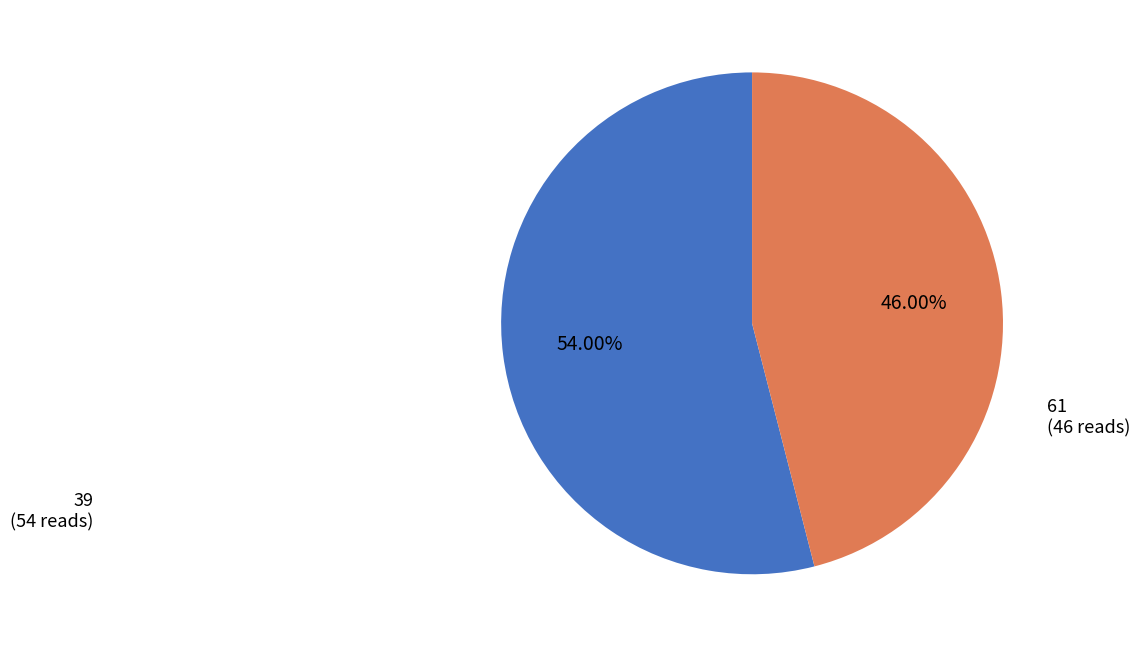

Does any single category account for the majority?

Yes